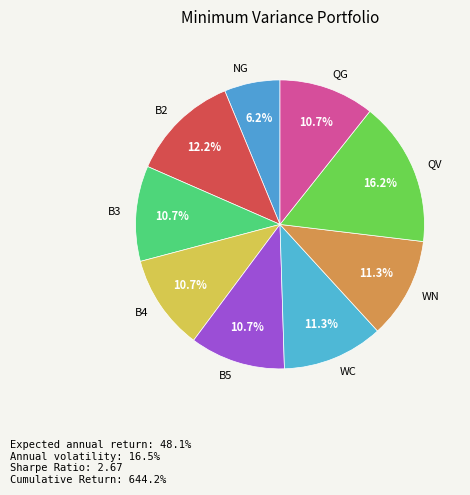

How many slices are in this pie chart?

9